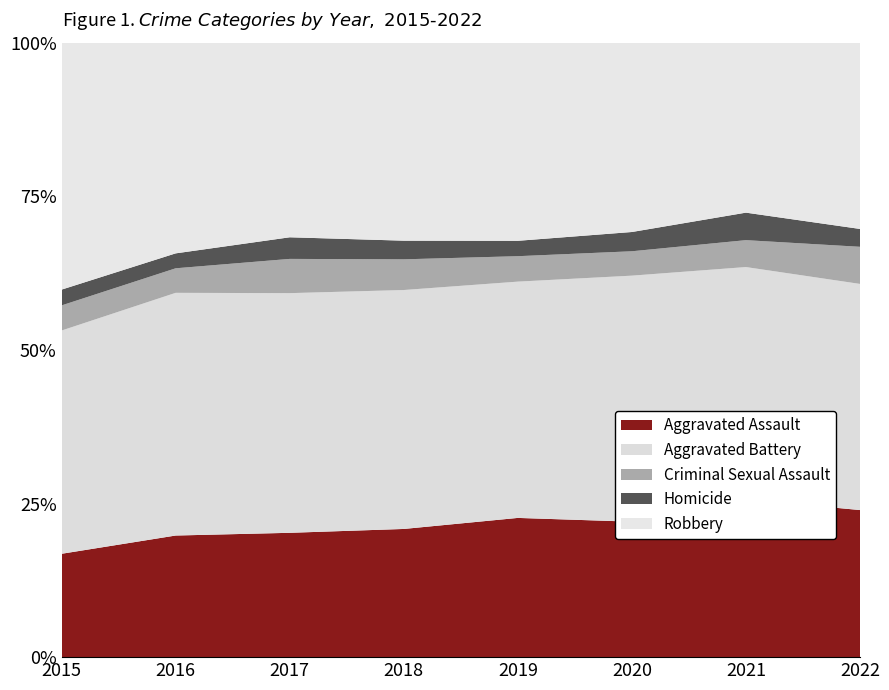

Reading left to right, list all the values displayed in this chart.

Aggravated Assault: 144	228	207	213	208	239	258	214
Aggravated Battery: 311	455	399	397	353	434	380	329
Criminal Sexual Assault: 35	46	57	51	38	43	44	54
Homicide: 22	28	36	31	23	34	45	26
Robbery: 344	395	324	329	296	334	278	271